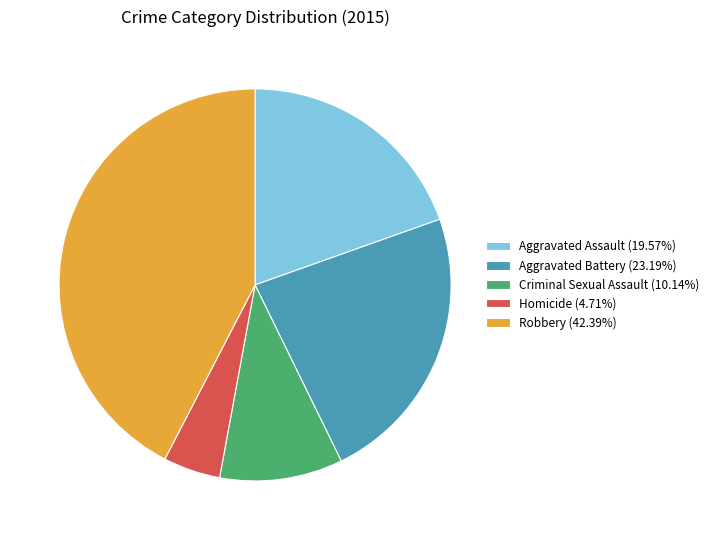

Is the sum of Aggravated Battery (23.19%) and Aggravated Assault (19.57%) greater than half?

No